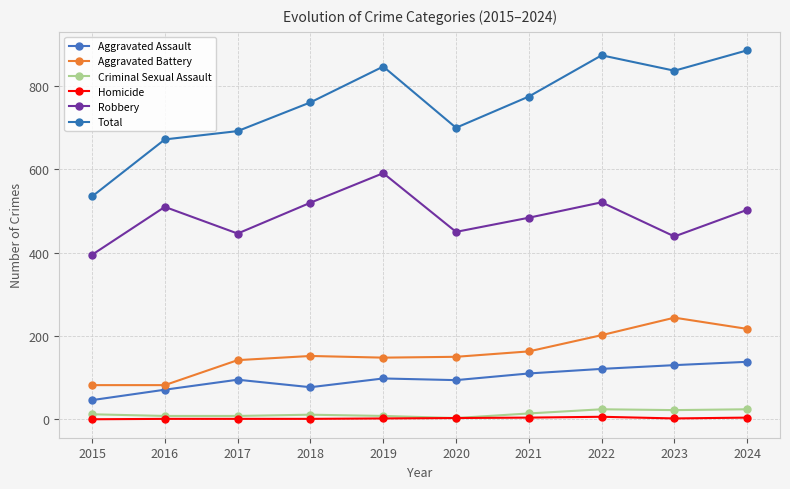

What is the sum of all Aggravated Battery values?

1582